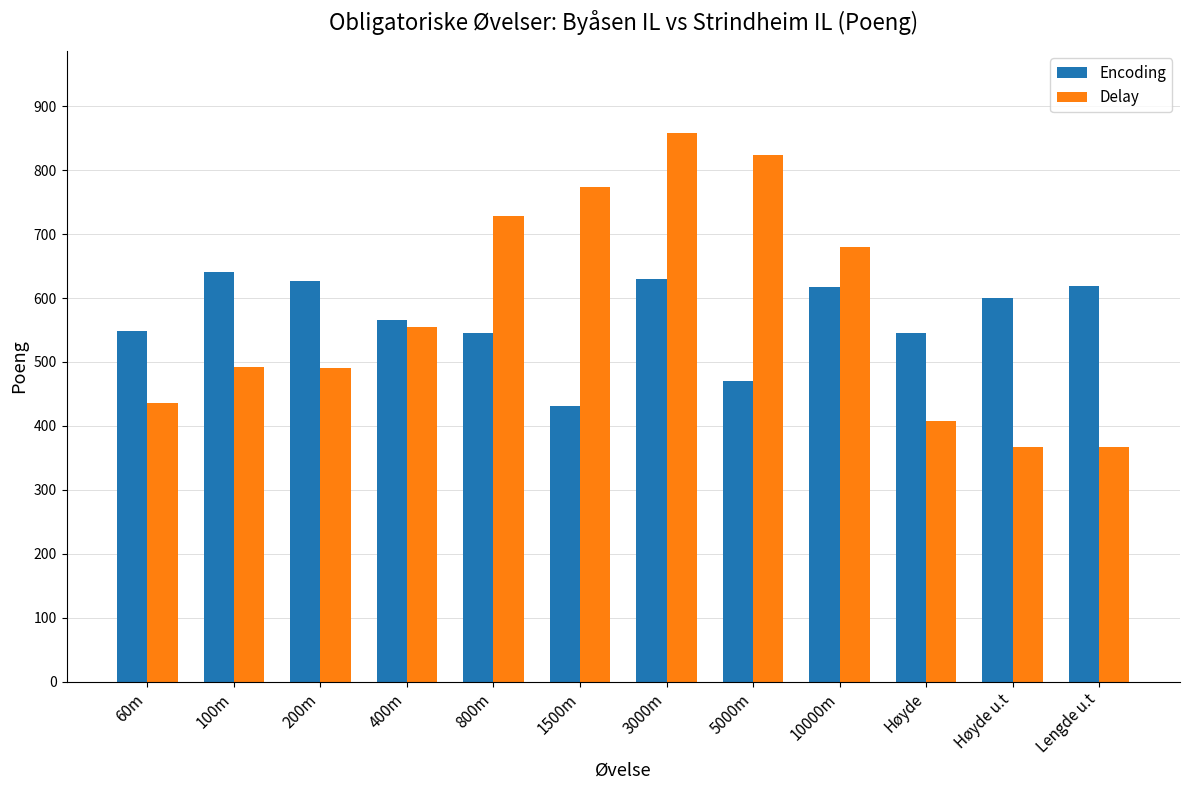

List the series in order of their peak value, lowest first.

Encoding, Delay